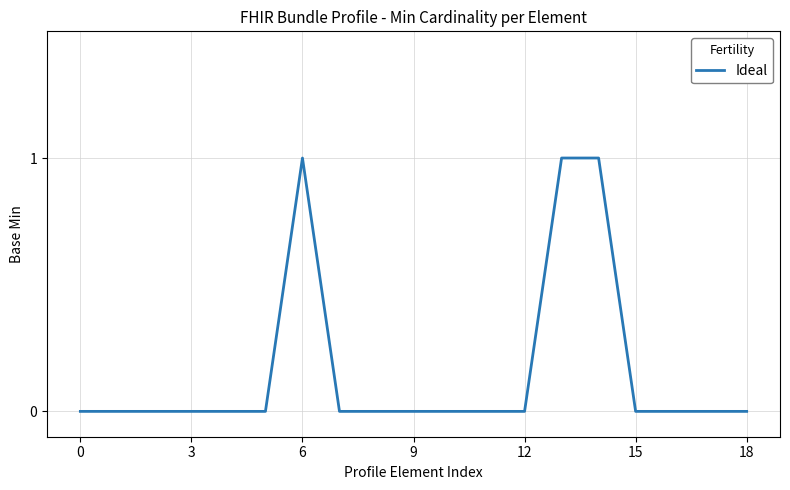

How many lines are shown in the chart?

1